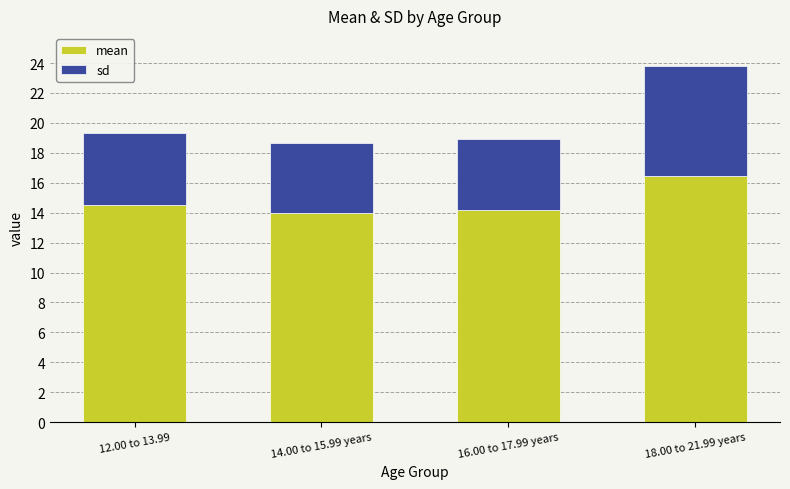

How many data points in mean are less than 14?

1